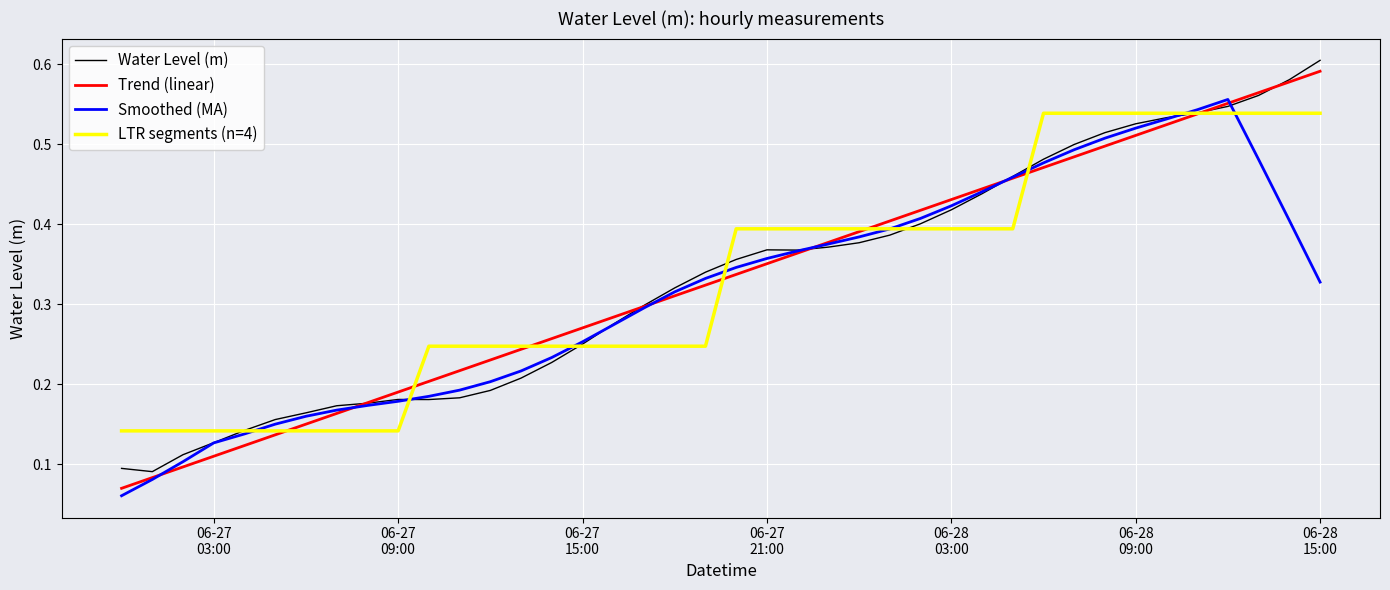

How many interior local peaks (higher than both neighbors) does the data have?

2